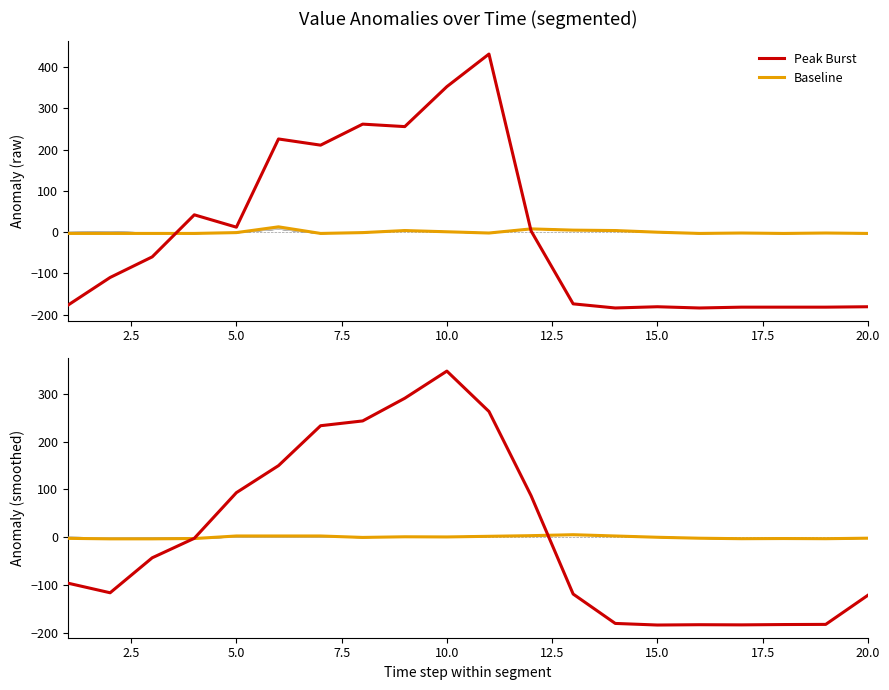

What is the difference between the maximum and second lowest values in the Peak Burst series?

529.7